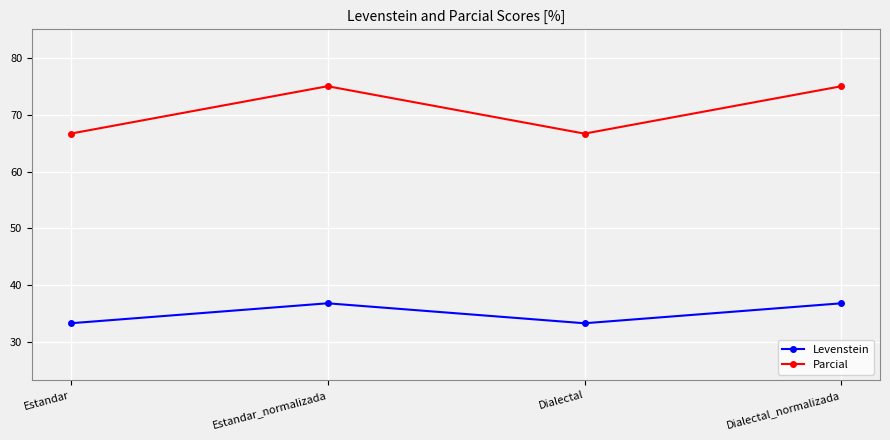

Is the value of Levenstein at Dialectal_normalizada greater than the value of Parcial at Dialectal_normalizada?

No